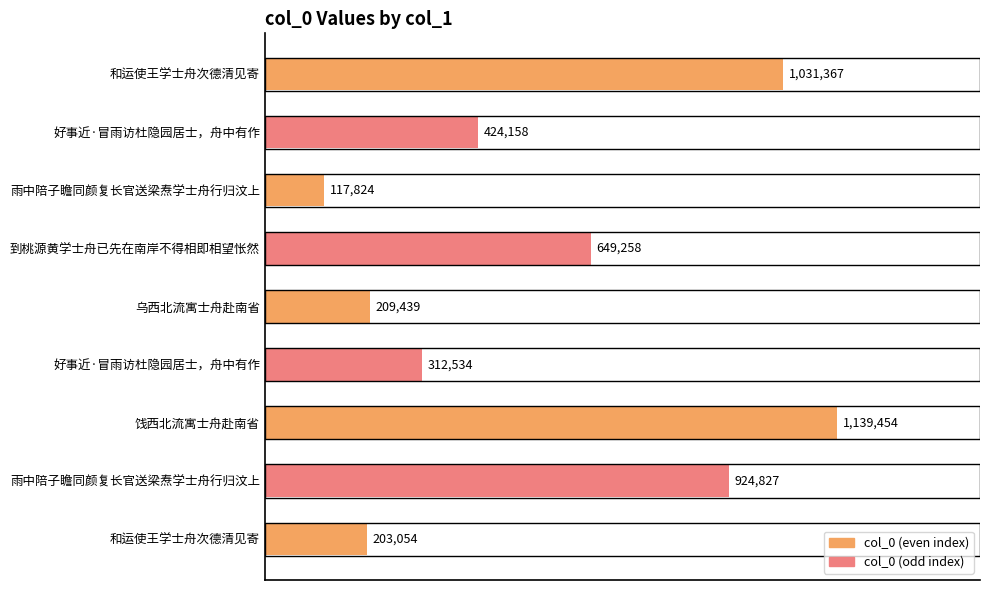

At which label is the value closest to 628639?

到桃源黄学士舟已先在南岸不得相即相望怅然